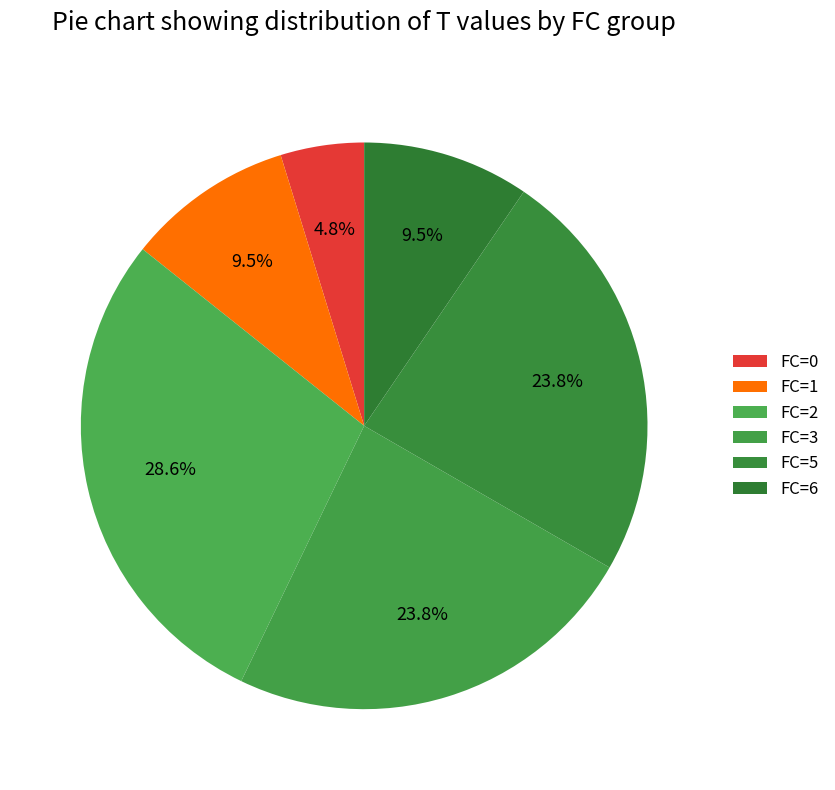

How many segments does this pie chart have?

6